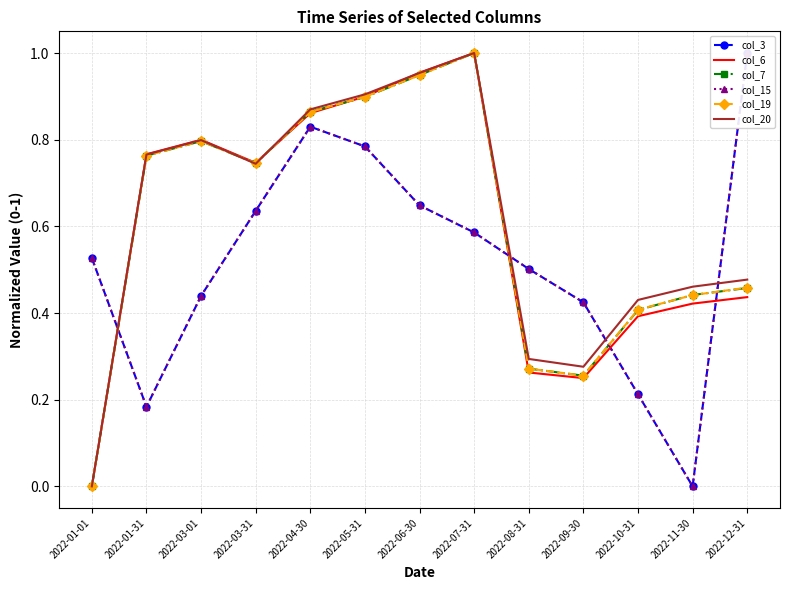

Reading left to right, list all the values displayed in this chart.

col_3: 0.5	0.2	0.4	0.6	0.8	0.8	0.6	0.6	0.5	0.4	0.2	0.0	1.0
col_6: 0.0	0.8	0.8	0.7	0.9	0.9	1.0	1.0	0.3	0.2	0.4	0.4	0.4
col_7: 0.0	0.8	0.8	0.7	0.9	0.9	0.9	1.0	0.3	0.3	0.4	0.4	0.5
col_15: 0.5	0.2	0.4	0.6	0.8	0.8	0.6	0.6	0.5	0.4	0.2	0.0	1.0
col_19: 0.0	0.8	0.8	0.7	0.9	0.9	0.9	1.0	0.3	0.3	0.4	0.4	0.5
col_20: 0.0	0.8	0.8	0.7	0.9	0.9	1.0	1.0	0.3	0.3	0.4	0.5	0.5